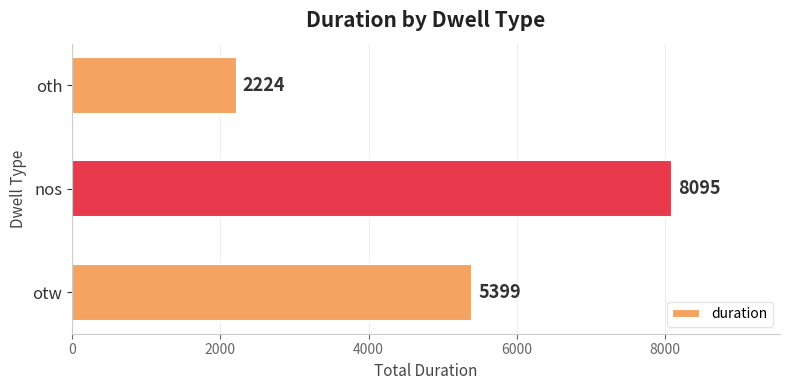

True or false: the data shows 2224 at oth.

True